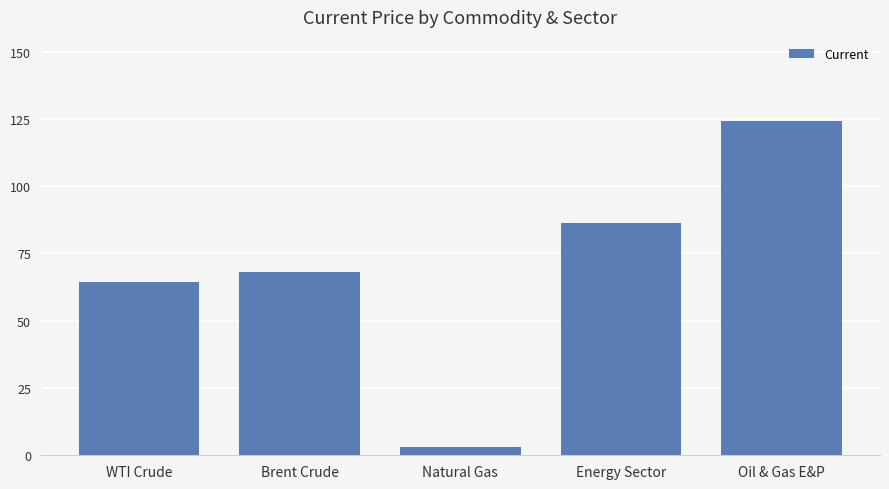

What position from the left is Energy Sector?

4